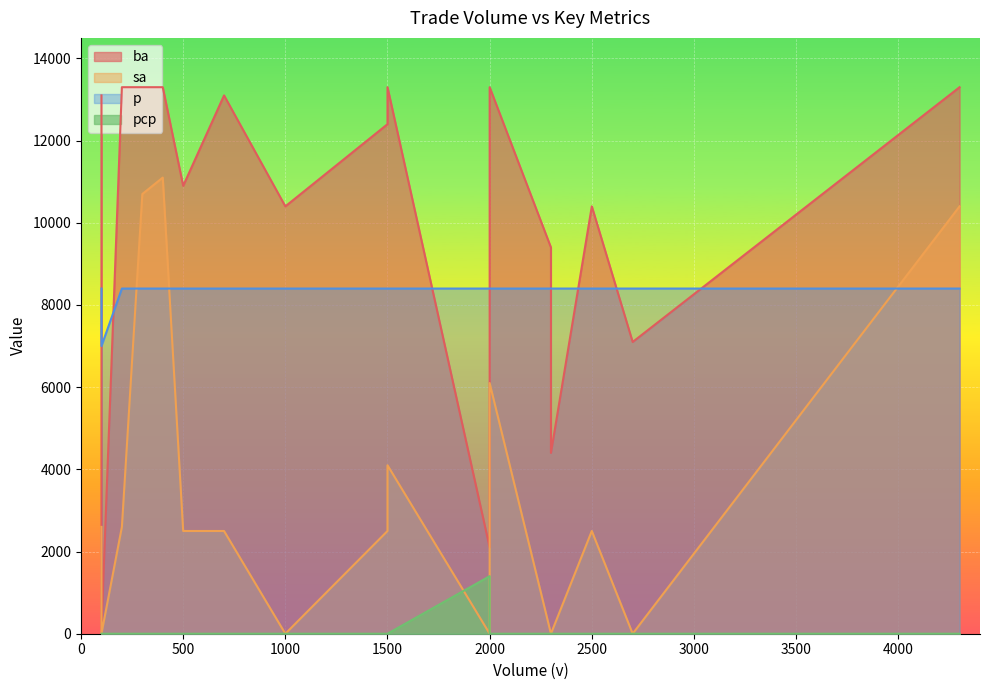

How many lines are shown in the chart?

4